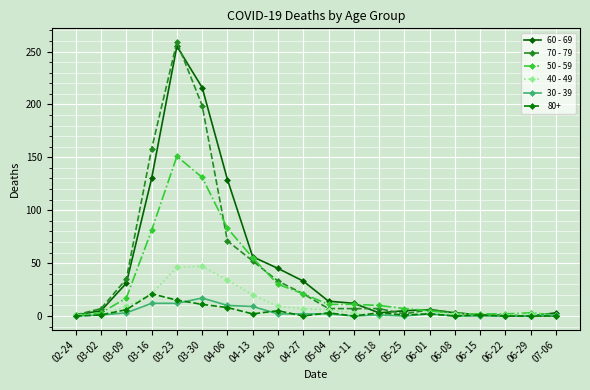

Which series has the largest range (max minus min)?

70 - 79